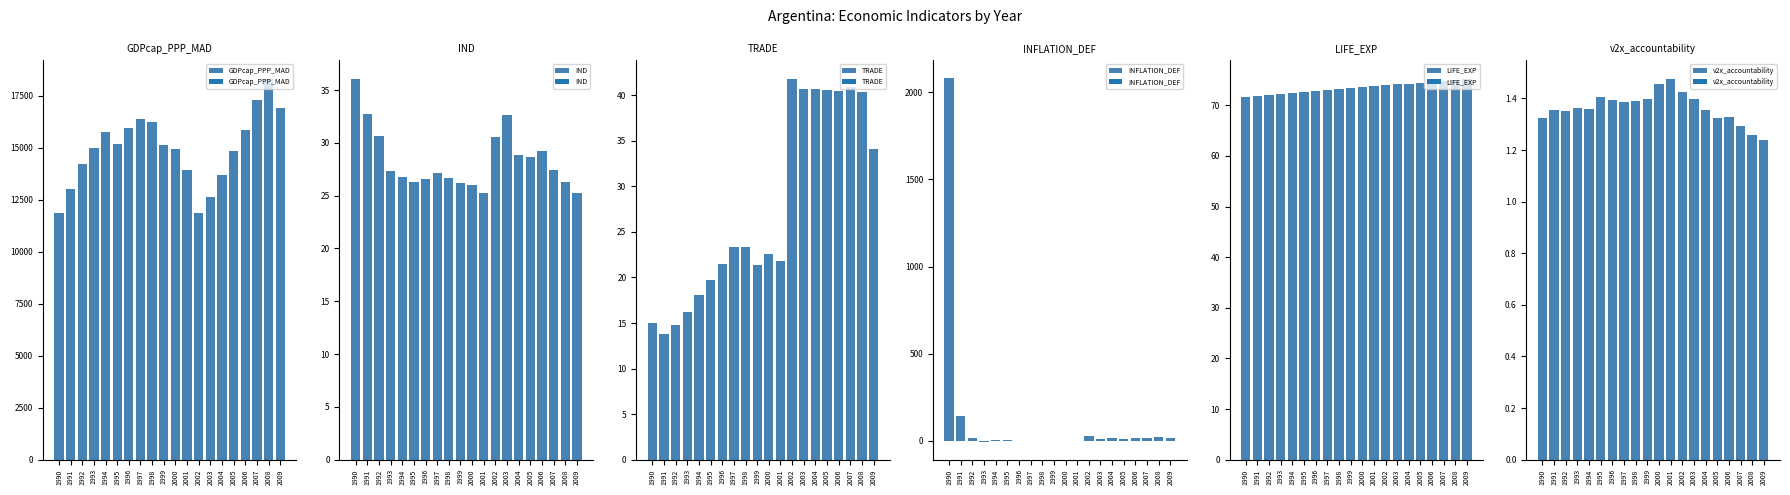

Between 1992 and 1998, which series saw the biggest shift?

GDPcap_PPP_MAD